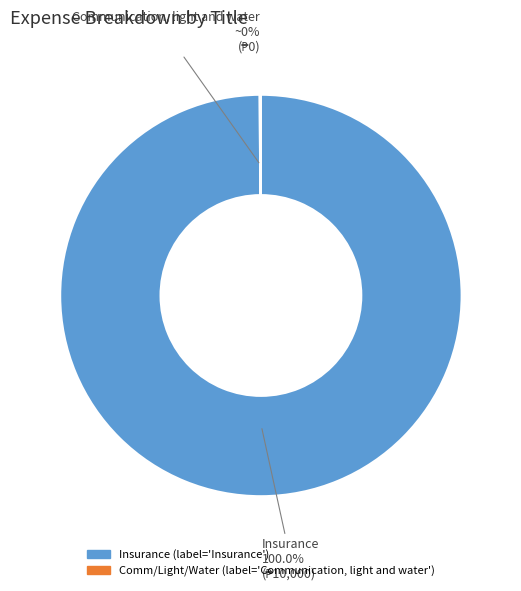

Is the sum of Insurance and Communication, light and water greater than half?

Yes